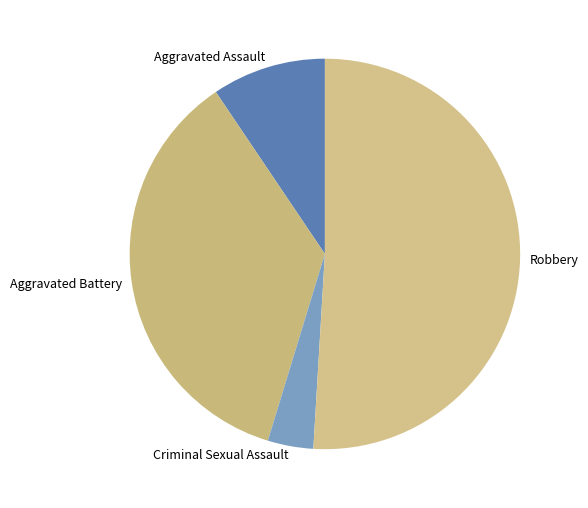

Rank the categories by value from lowest to highest.

Criminal Sexual Assault, Aggravated Assault, Aggravated Battery, Robbery